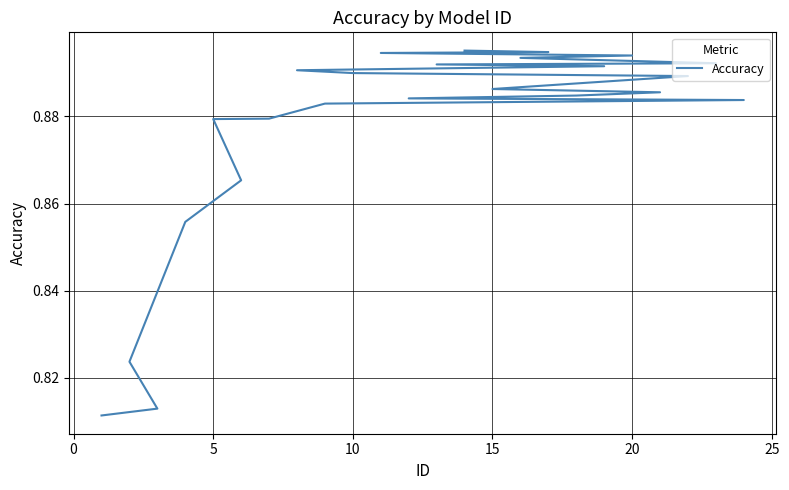

What is the greatest value displayed?

0.9